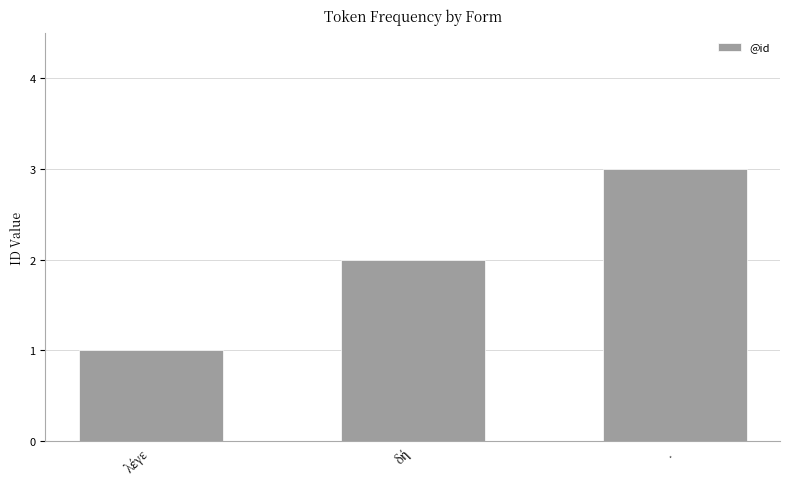

Reading right to left, extract all data points from this chart.

3	2	1